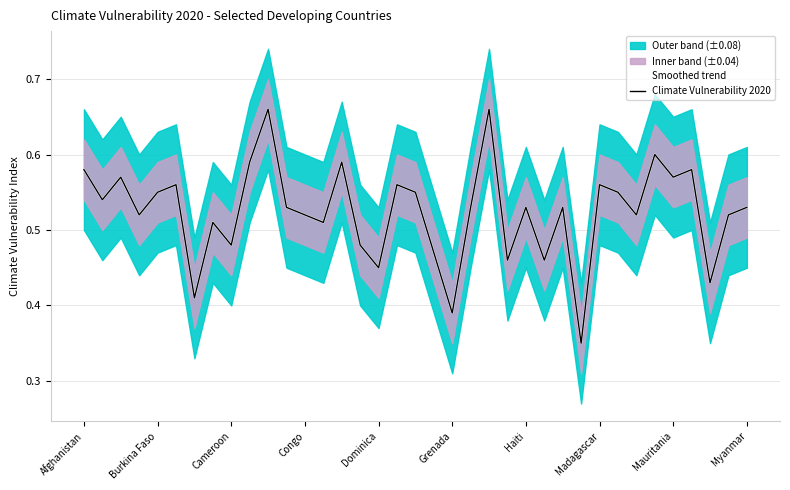

What is the total value across all series at 29?

1.1